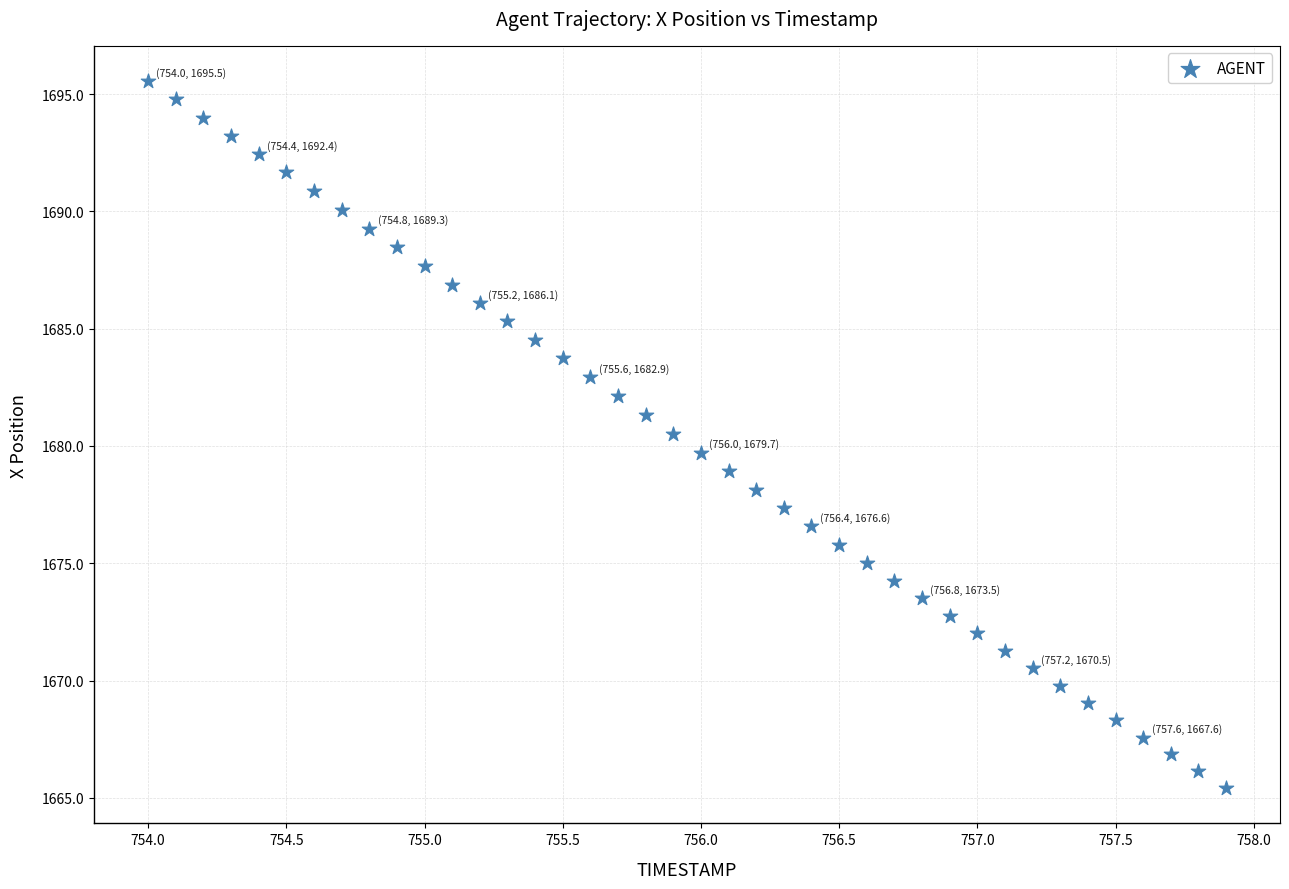

What is the range of Y values (max minus min)?

30.1